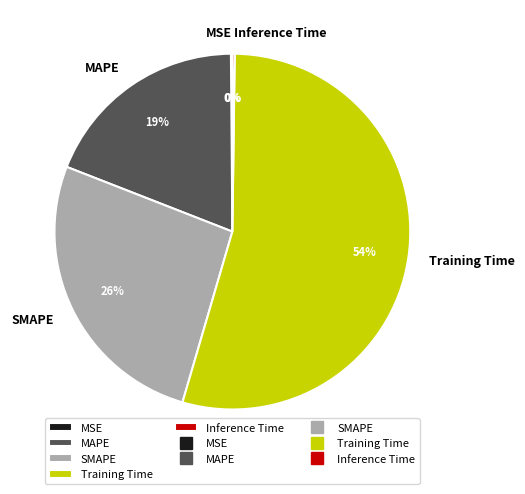

Which slice is the largest?

Training Time